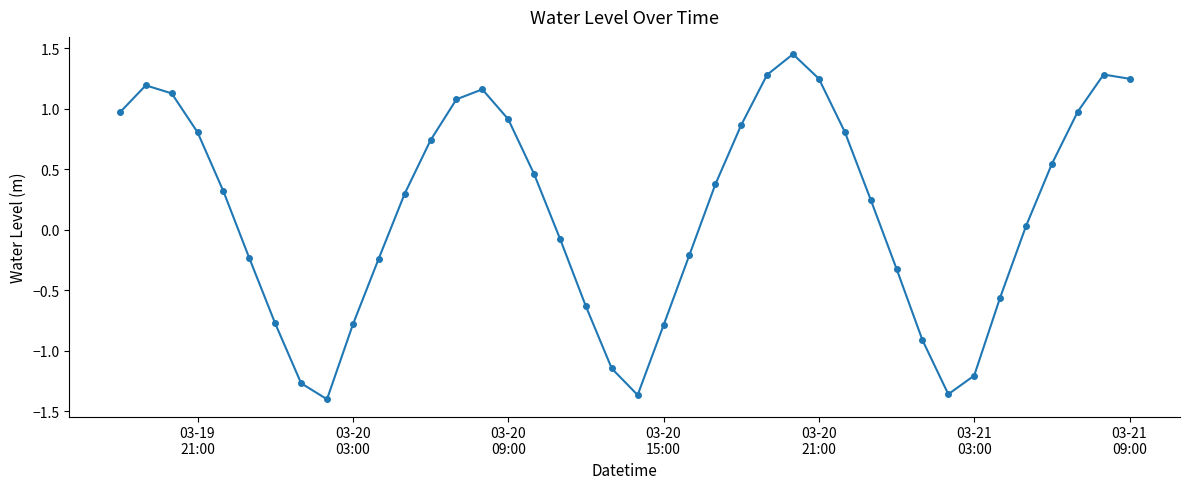

What is the difference between the maximum and minimum values?

2.9